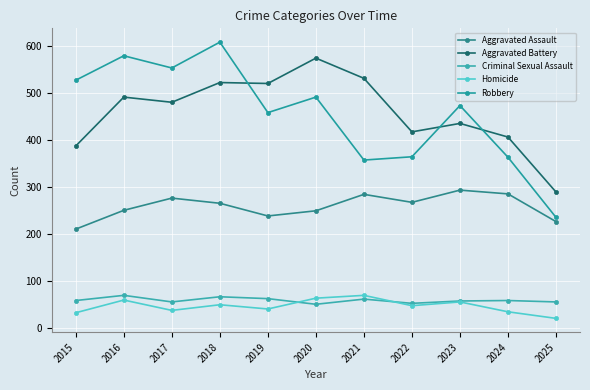

What is the difference between the Aggravated Battery values at 2019 and 2018?

2